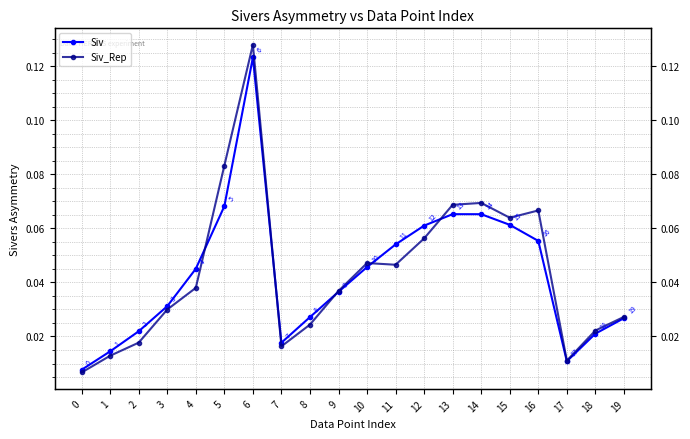

At 16, list the series in order from smallest to largest.

Siv, Siv_Rep